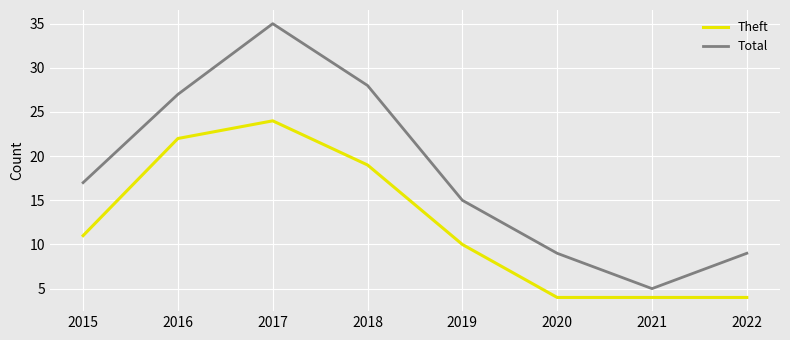

Which series has the widest spread of values?

Total